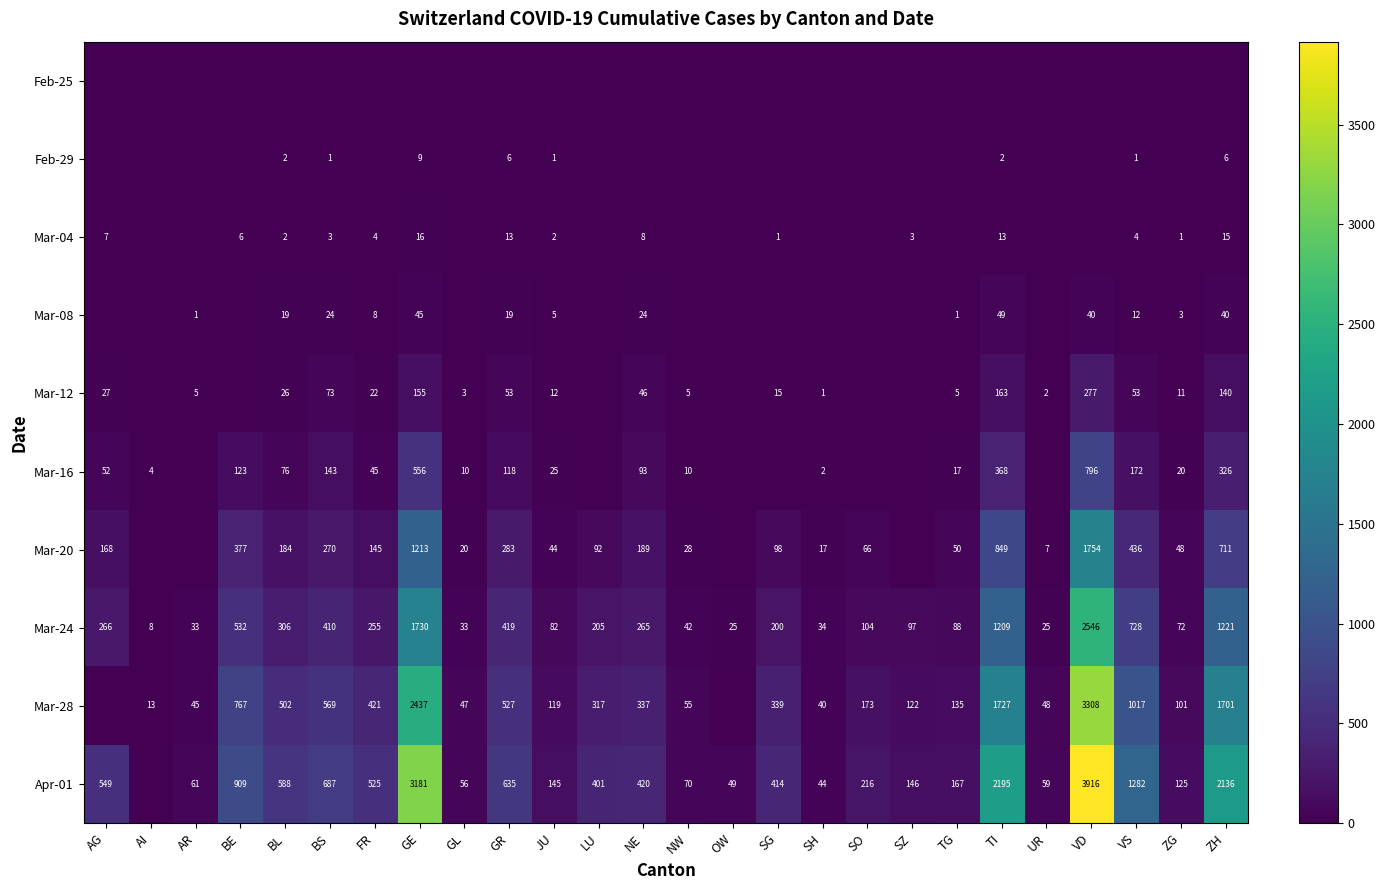

Is the value of Mar-04 at VS greater than the value of Mar-12 at VS?

No